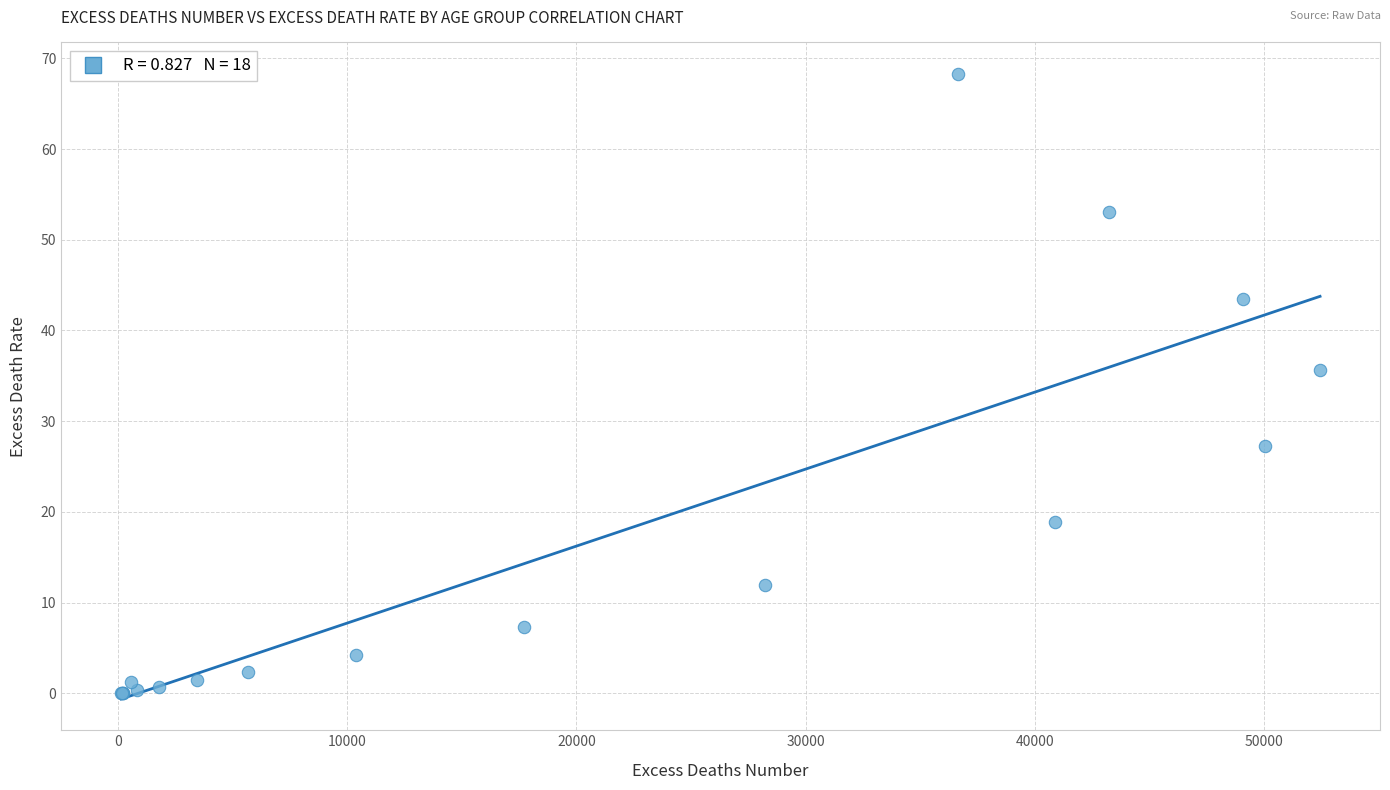

What Y value in the scatter plot is closest to 34?

35.7